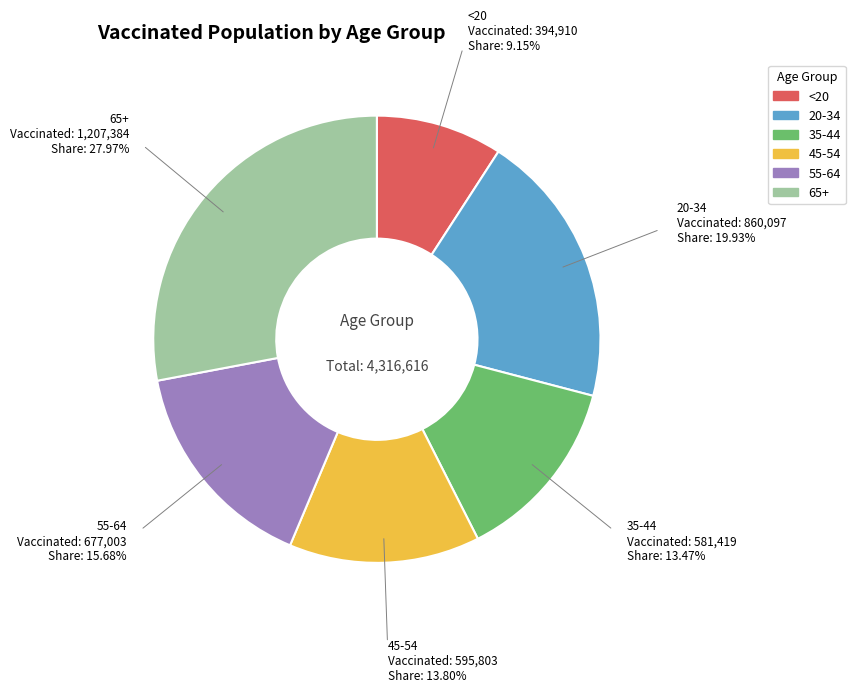

The 65+ slice represents 18% of the pie. True or false?

False